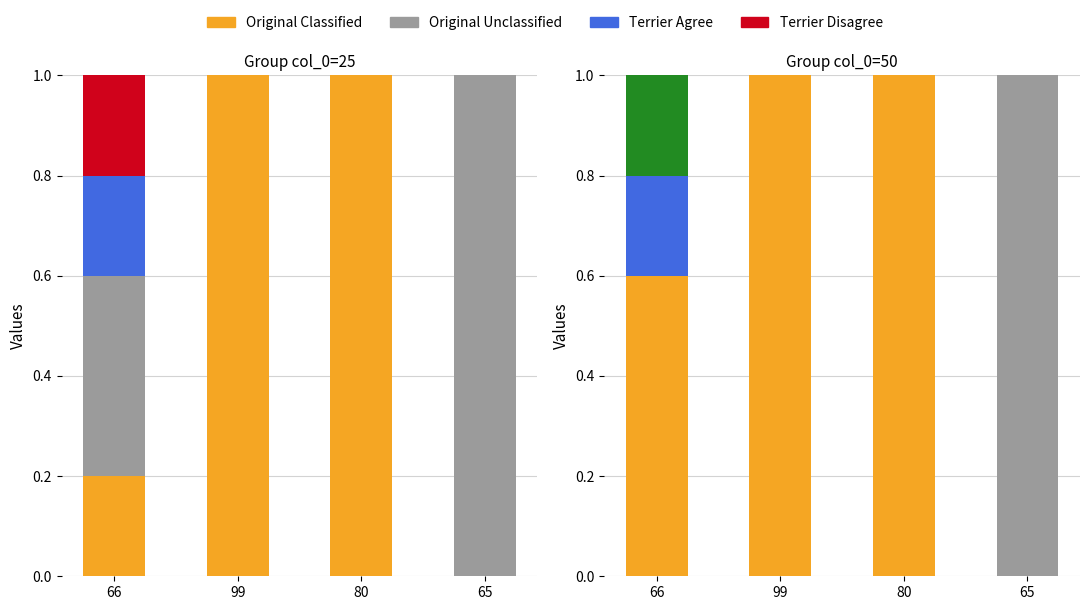

Count the Original Classified values in the range 0 to 1.

4